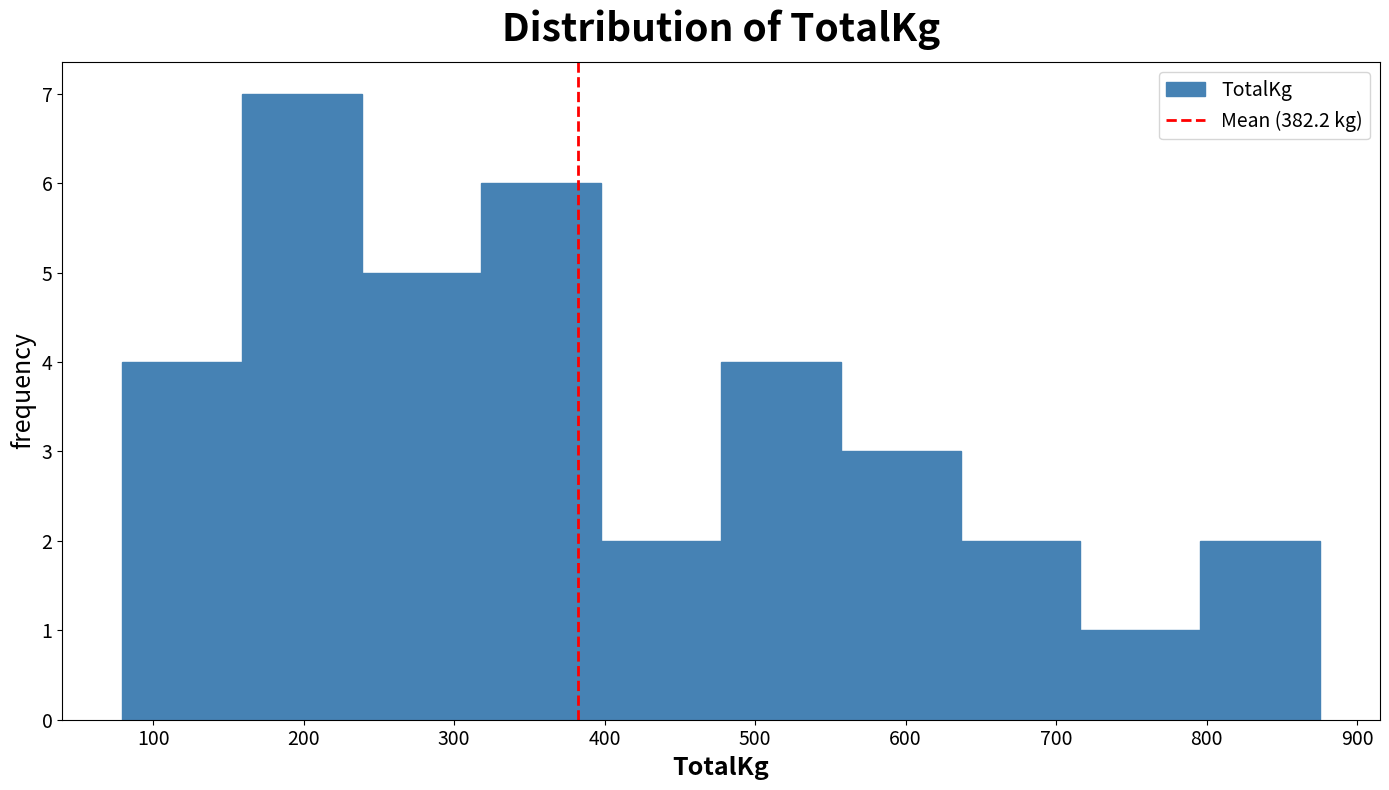

What is the height of the bar covering 640 to 720 on the x-axis? Neither the bar edges nor the heights are printed on the chart, so give them approximately, as read against the axes.

2